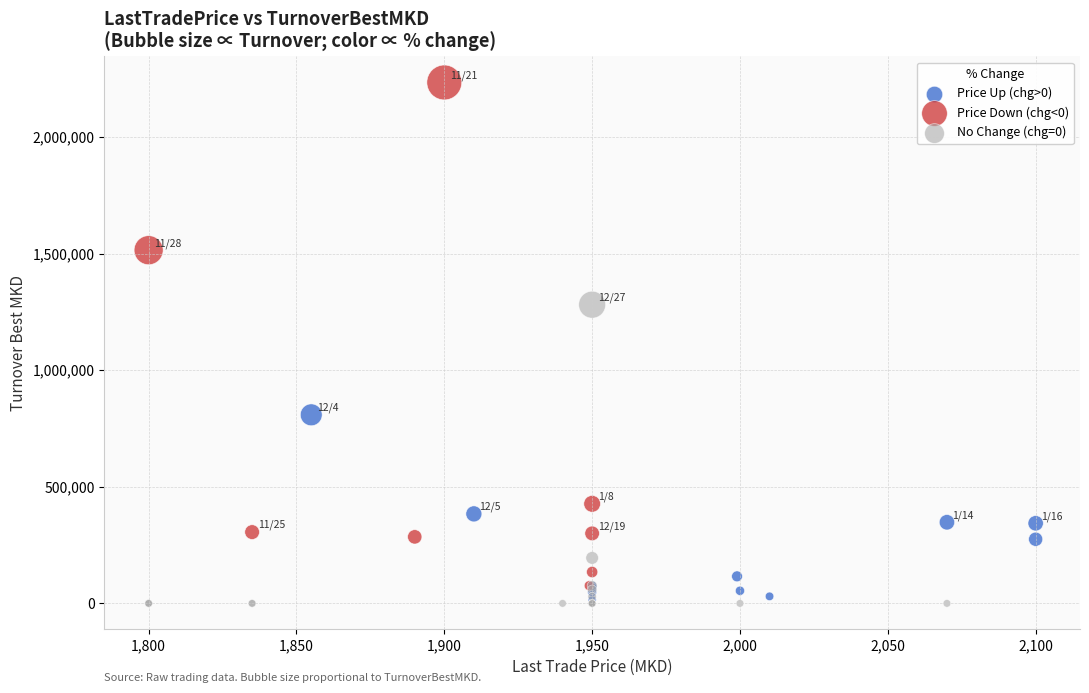

Which series has the largest Y range (max minus min)?

Price Down (chg<0)